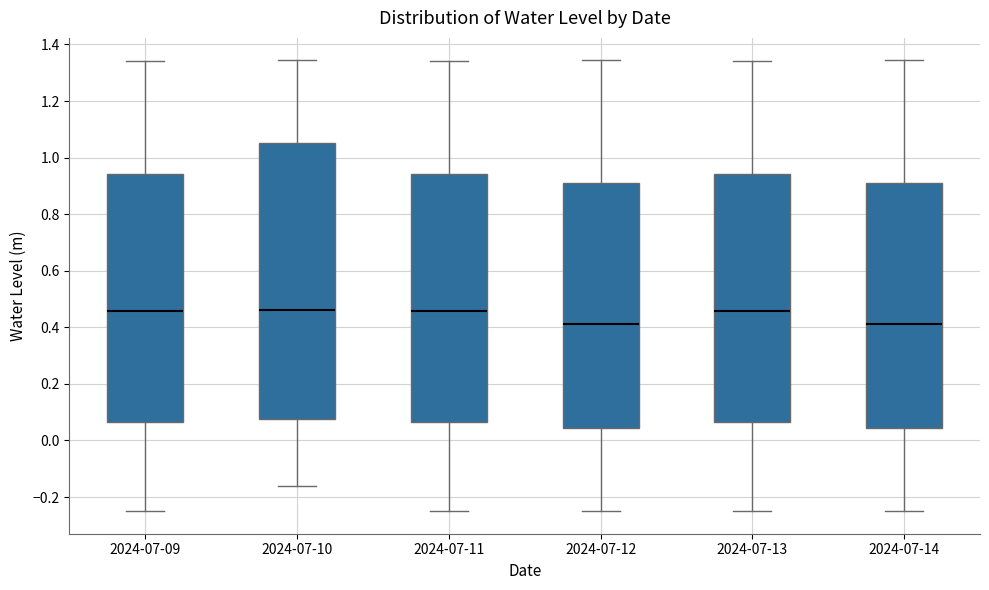

Where does the upper whisker of the box for 2024-07-14 end on the y-axis? The values are not printed on the chart, so give them approximately, as read against the axis.

1.34